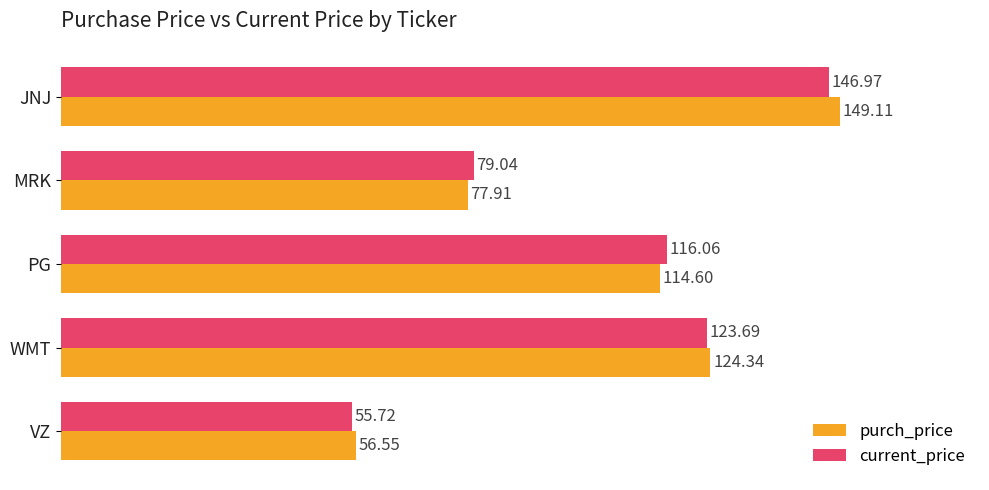

Rank the series at WMT from lowest to highest value.

current_price, purch_price